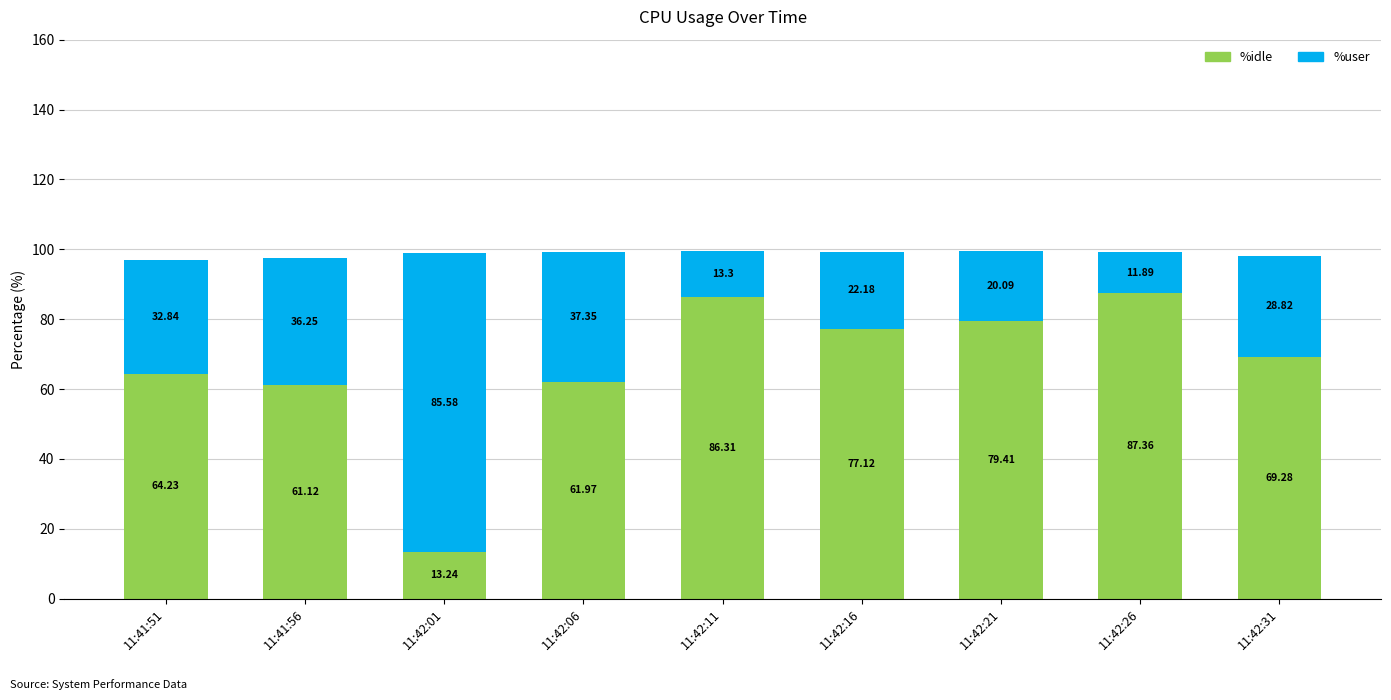

What is the difference between the %idle values at 11:42:16 and 11:42:26?

10.2